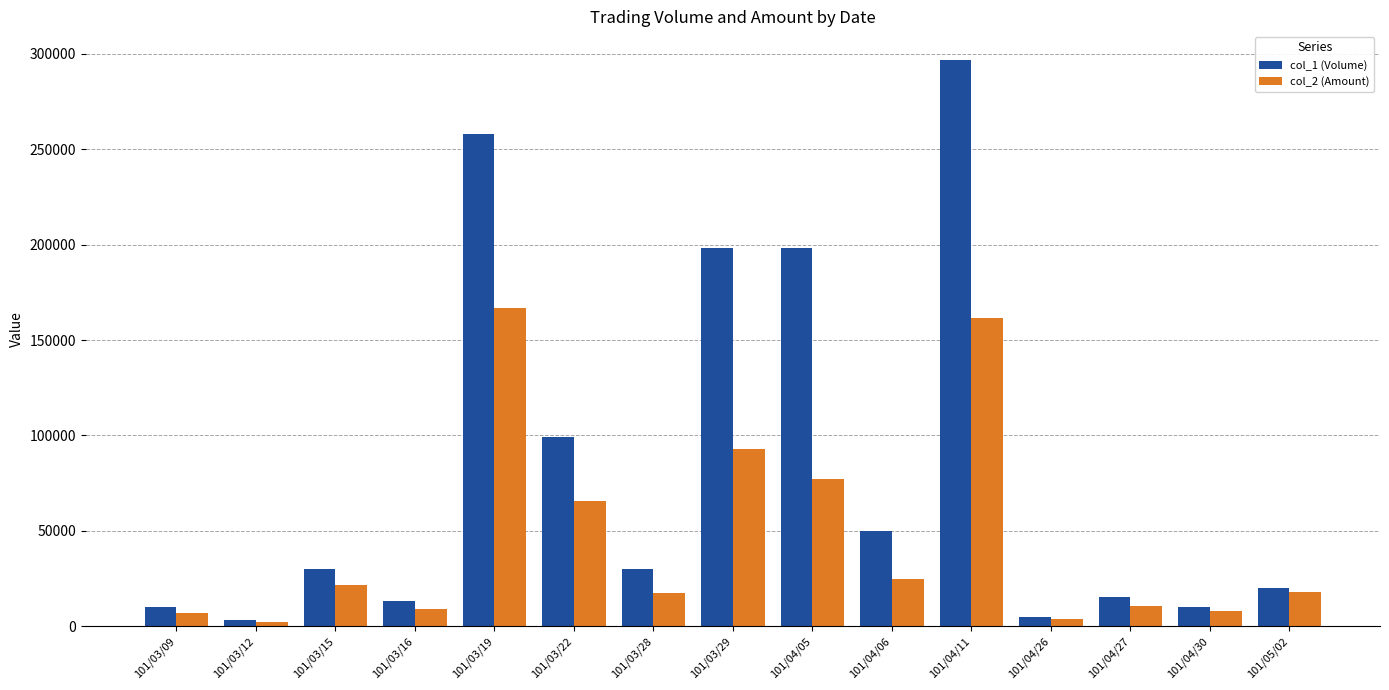

How many categories are shown in the chart?

15